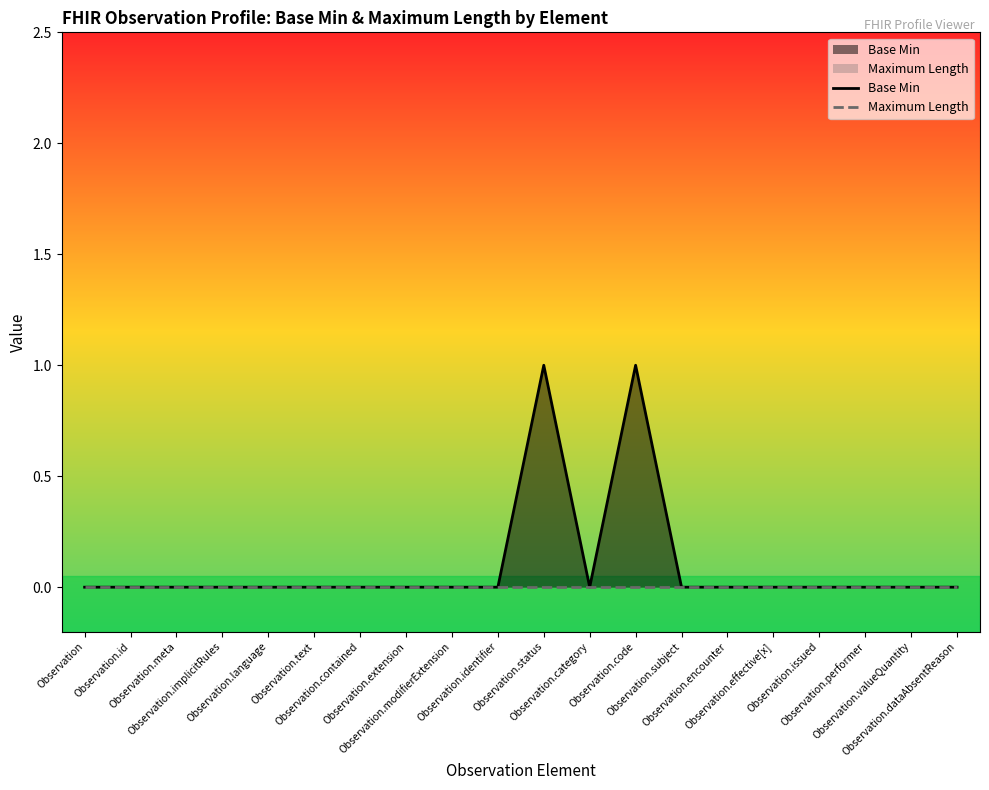

What is the label of the 16th point from the right?

Observation.language